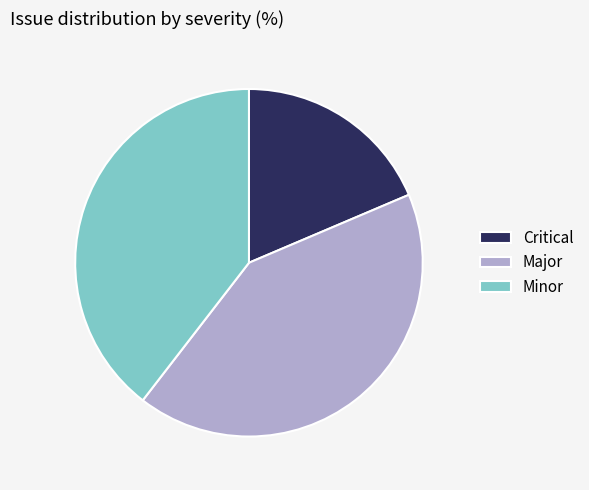

Which has a higher value, Minor or Major?

Major